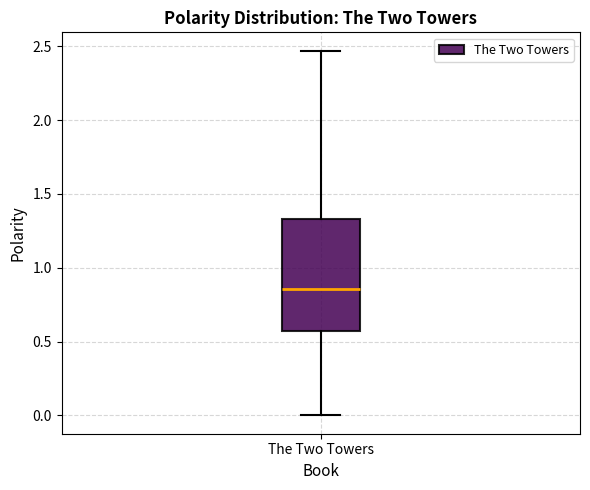

Where does the median line of the box for The Two Towers sit on the y-axis? The values are not printed on the chart, so give them approximately, as read against the axis.

0.85